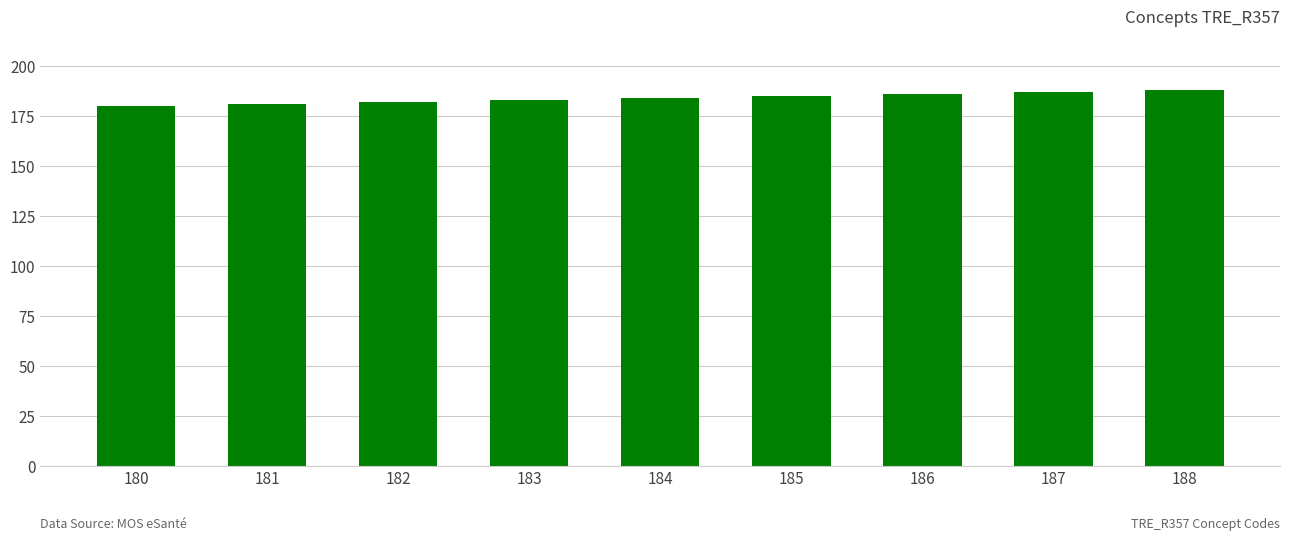

What is the difference between the maximum and minimum values?

8